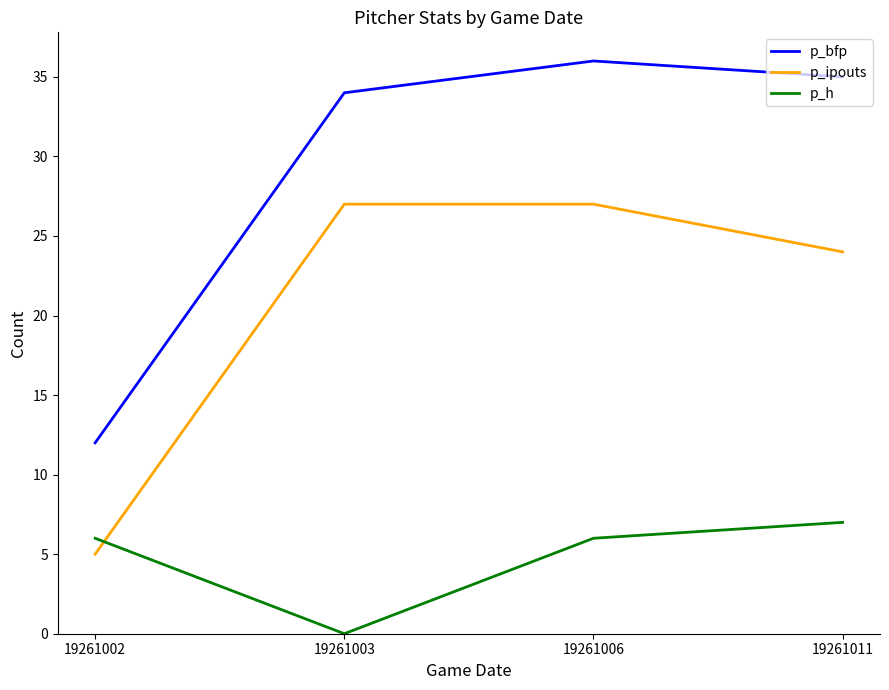

True or false: p_ipouts and p_h cross at least once.

True